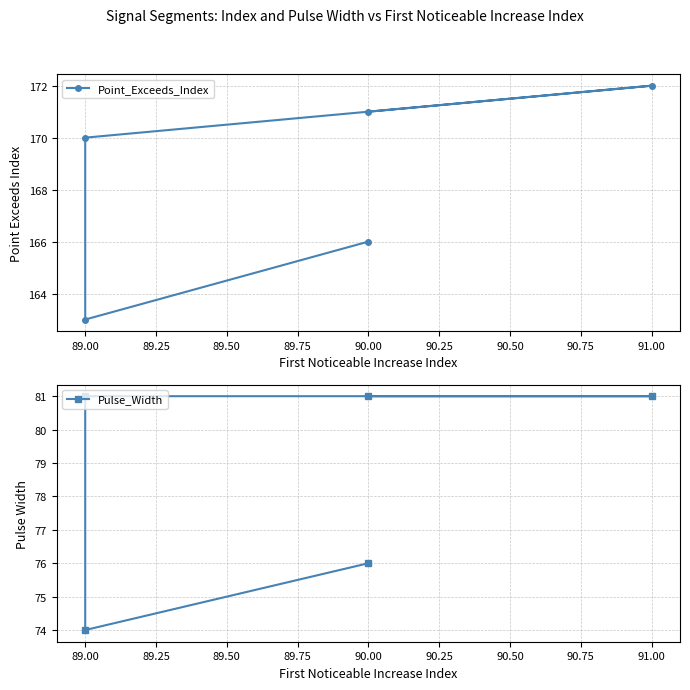

True or false: Pulse_Width and Point_Exceeds_Index intersect in this chart.

False